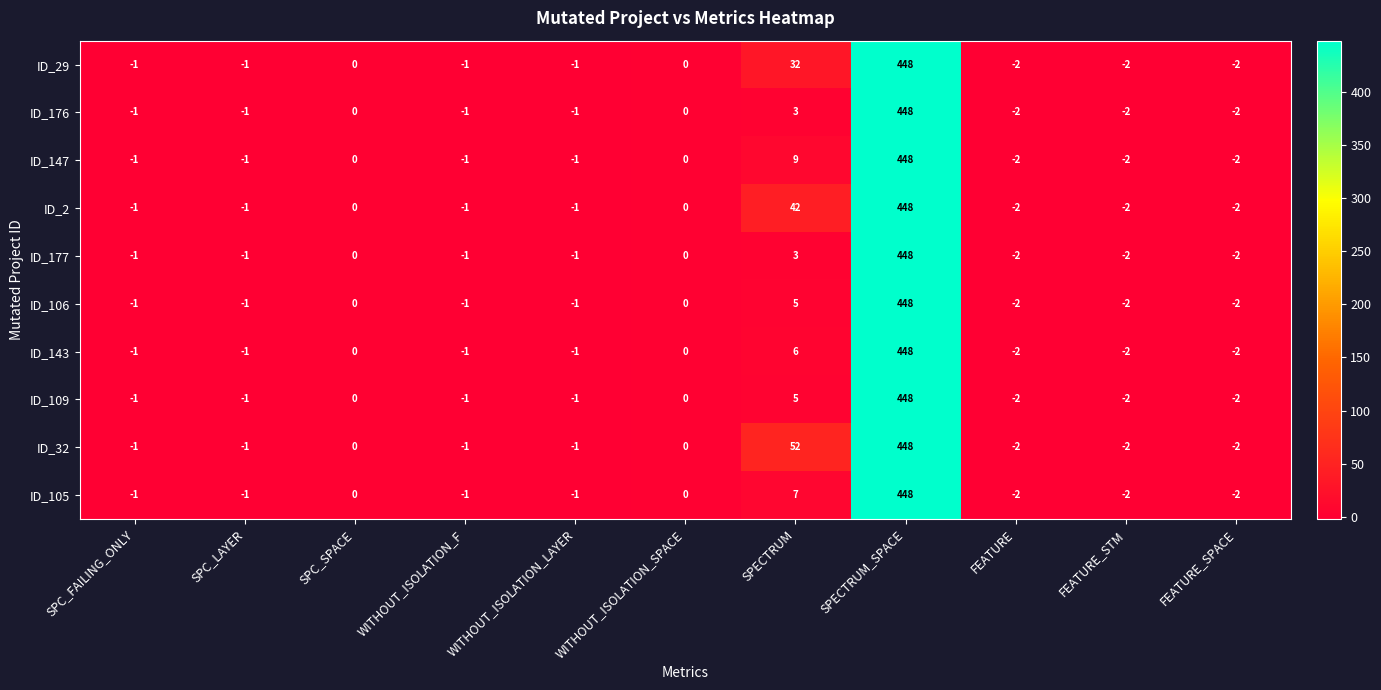

At which label is ID_143 closest to 223?

SPECTRUM